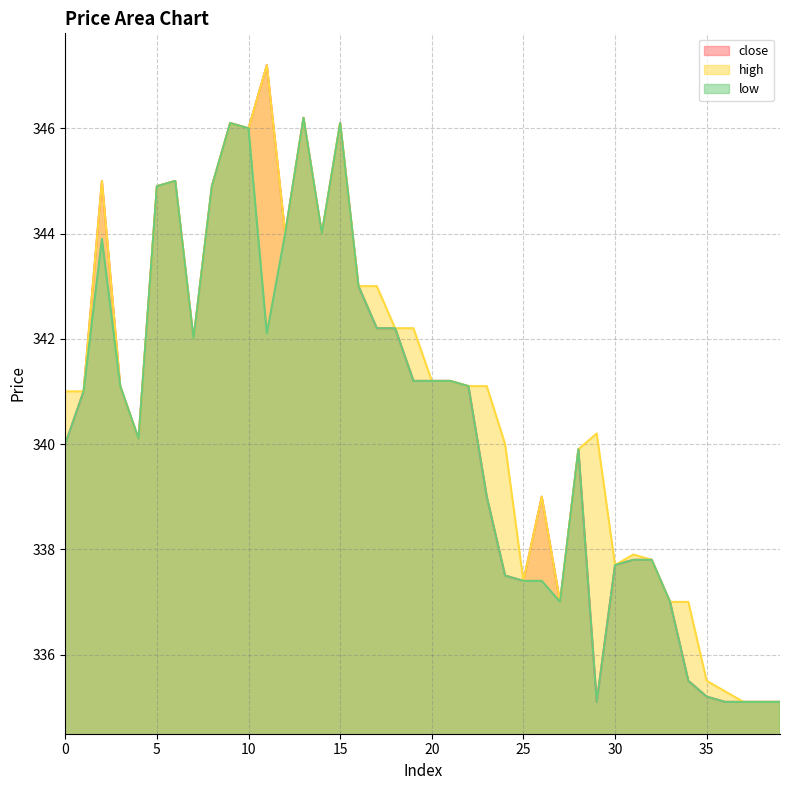

What is the sum of all low line values?

13614.2